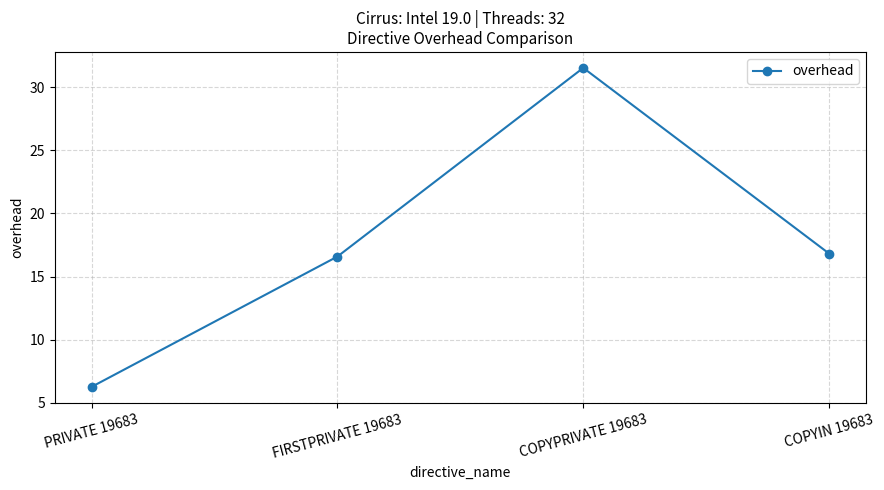

Is it true that the value at COPYPRIVATE 19683 is 8.6?

False